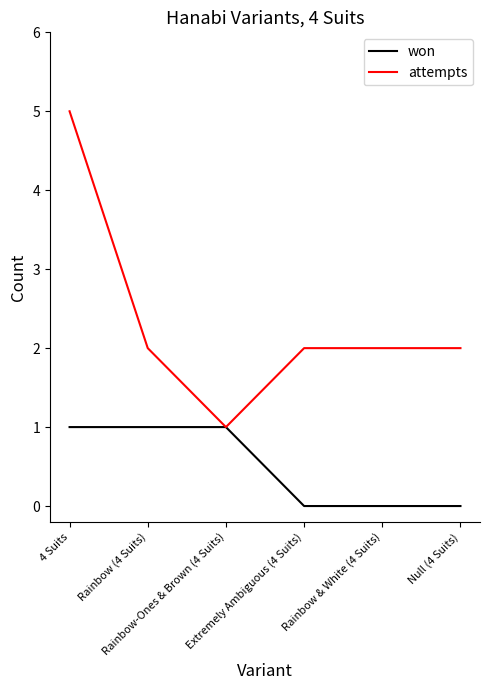

Is it true that attempts equals 2 at Null (4 Suits)?

True